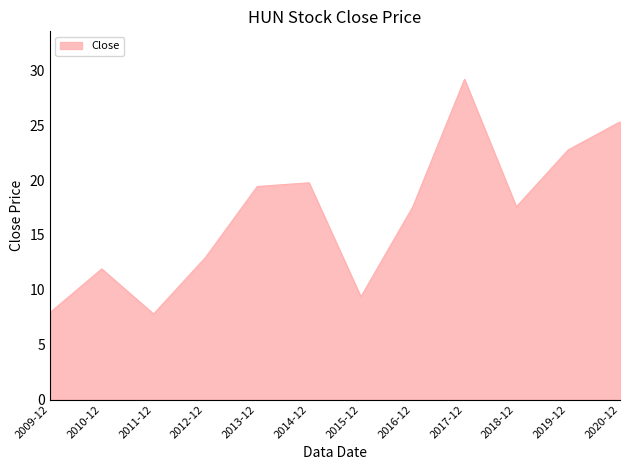

True or false: the data shows 7.9 at 2009-12.

True